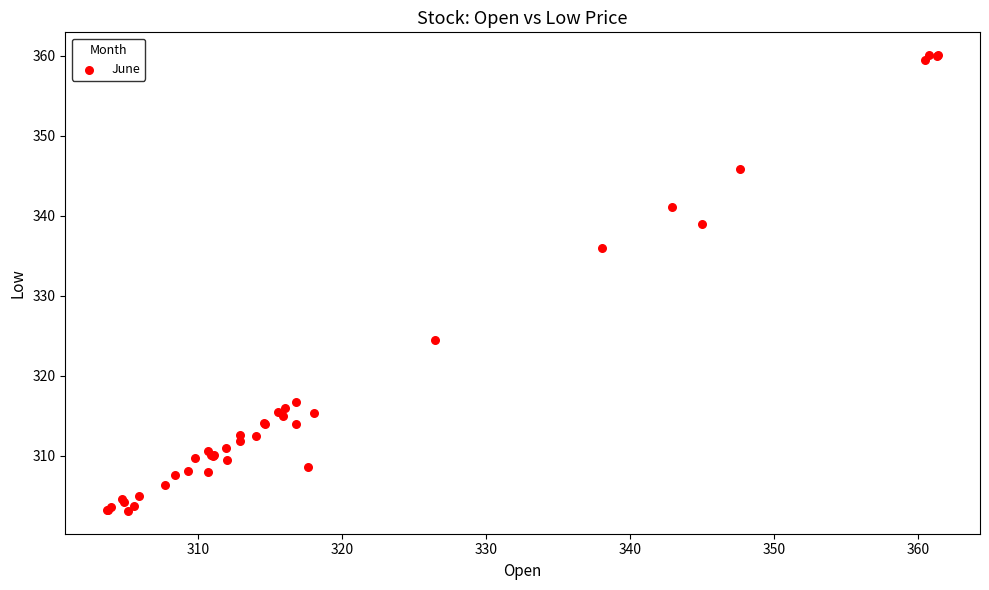

What Y value in the scatter plot is closest to 331?

336.0